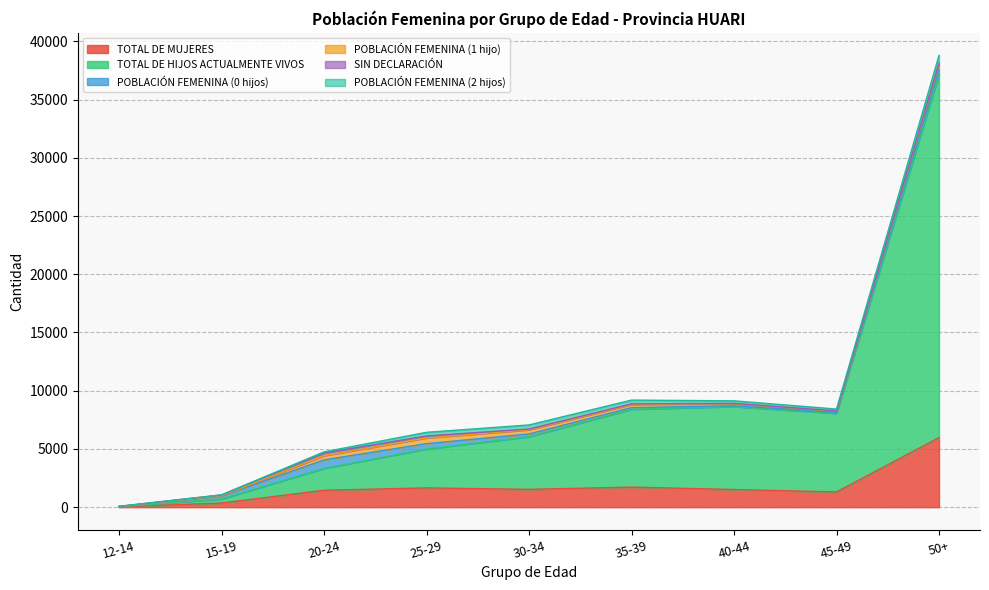

How many interior local peaks does the POBLACIÓN FEMENINA (1 hijo) series have?

1